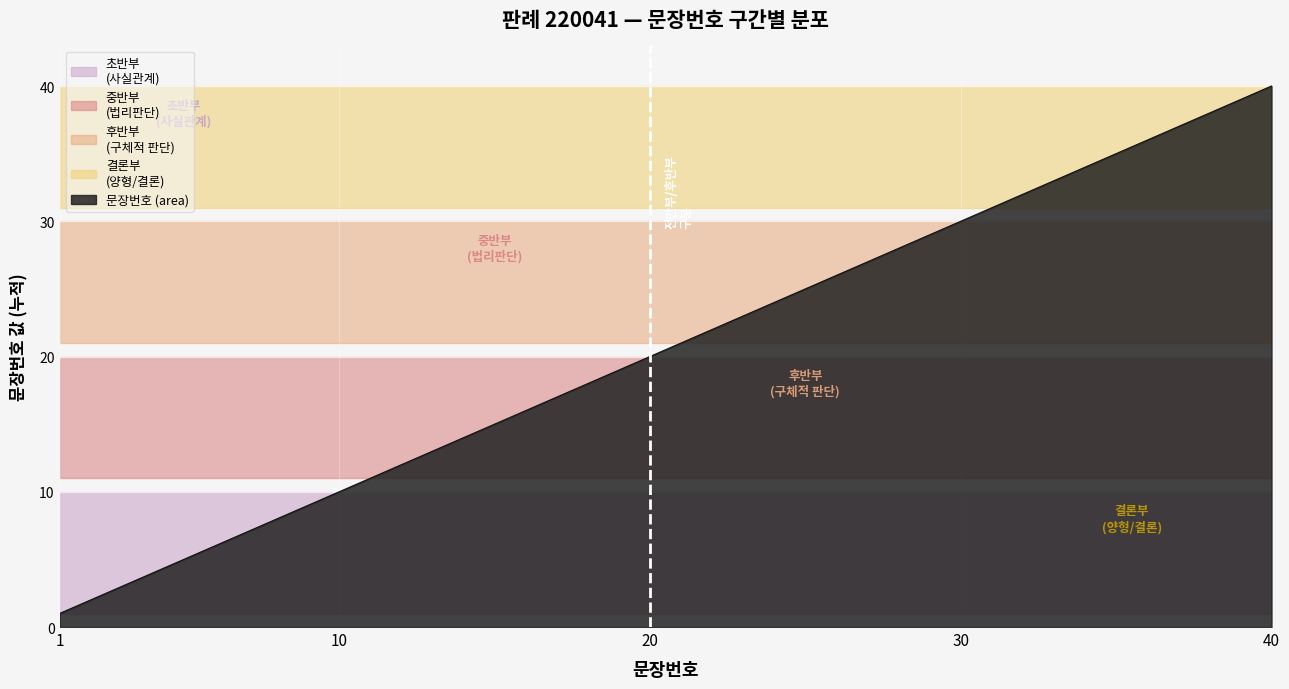

What is the greatest value displayed?

40